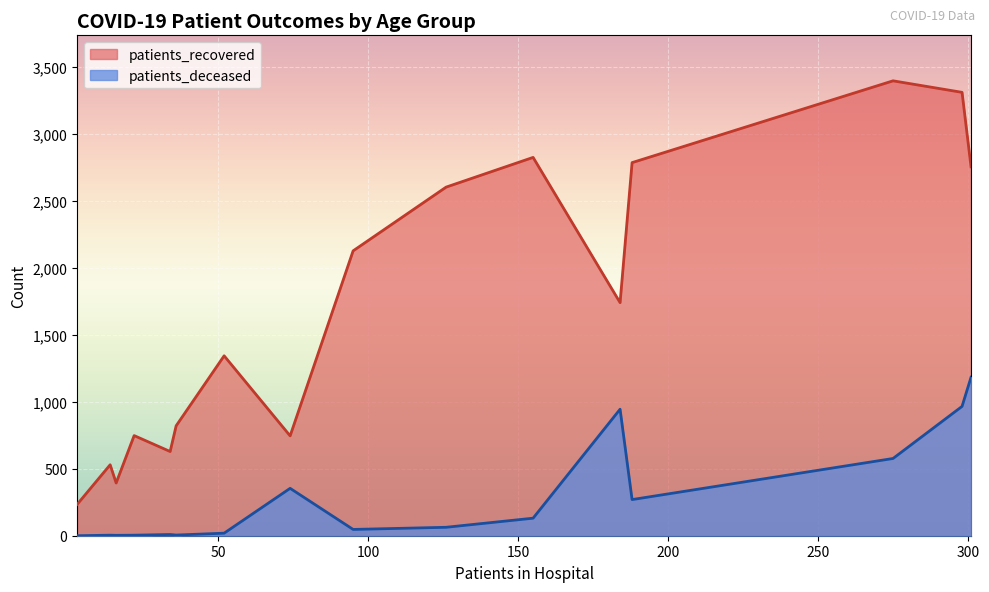

Which series has the largest range (max minus min)?

patients_recovered